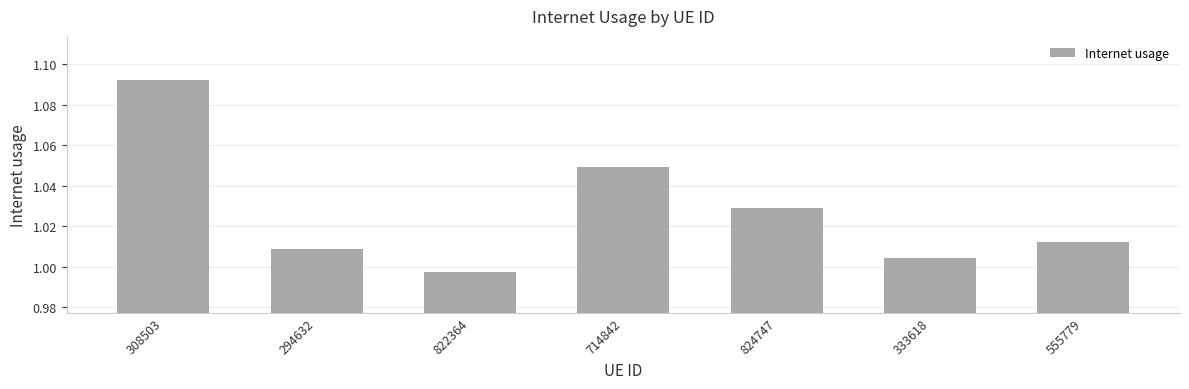

List the labels in order of value, smallest first.

822364, 333618, 294632, 555779, 824747, 714842, 308503